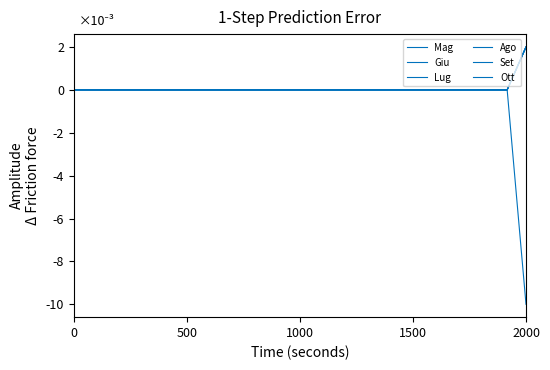

List the series in order of their peak value, highest first.

Giu, Lug, Ago, Set, Ott, Mag